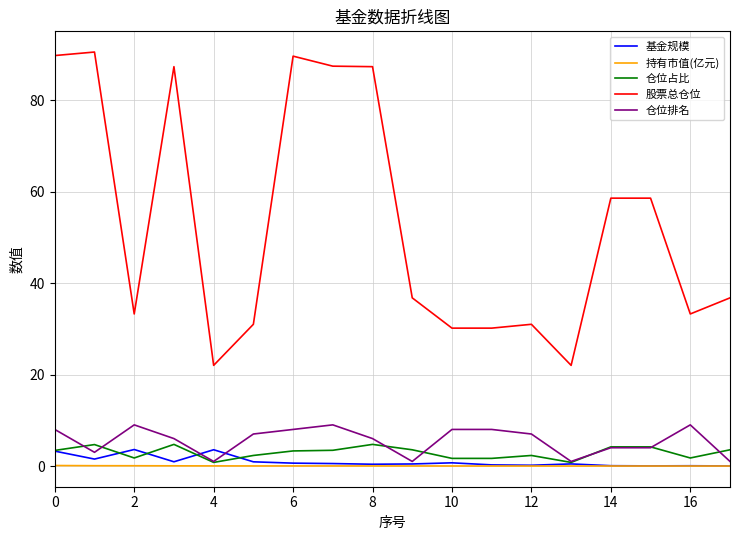

True or false: 股票总仓位 and 仓位排名 cross at least once.

False